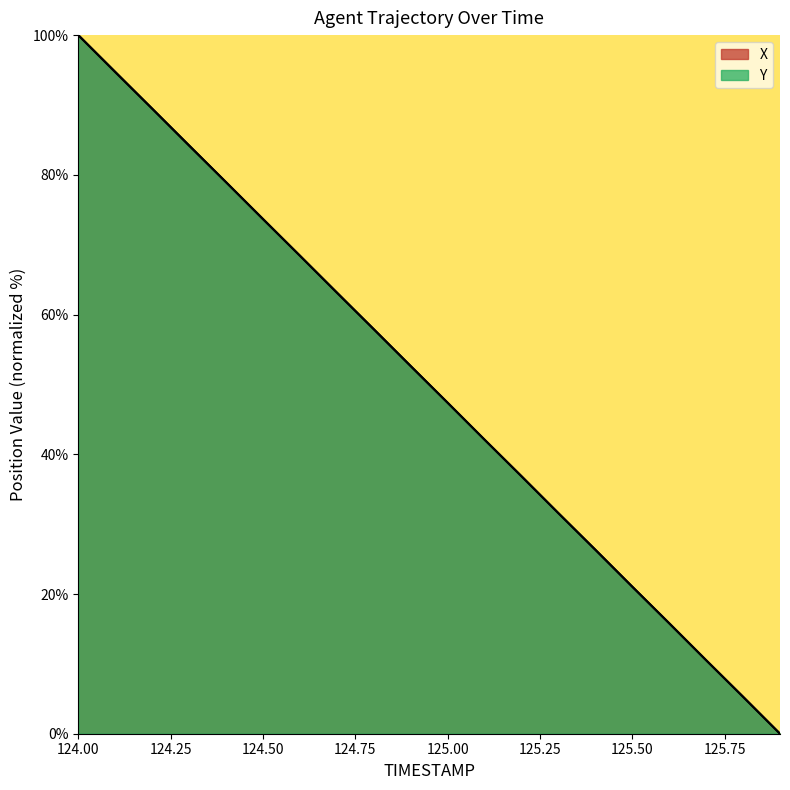

What is the sum of the X values at 125.7 and 124.3?

94.7